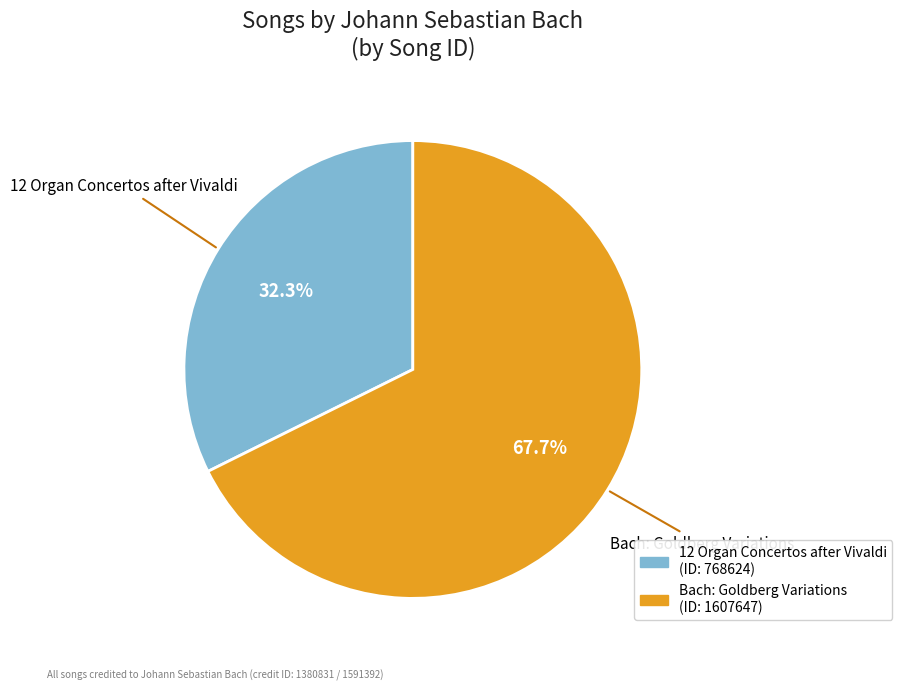

Is it true that Bach: Goldberg Variations is 78% of the pie?

False